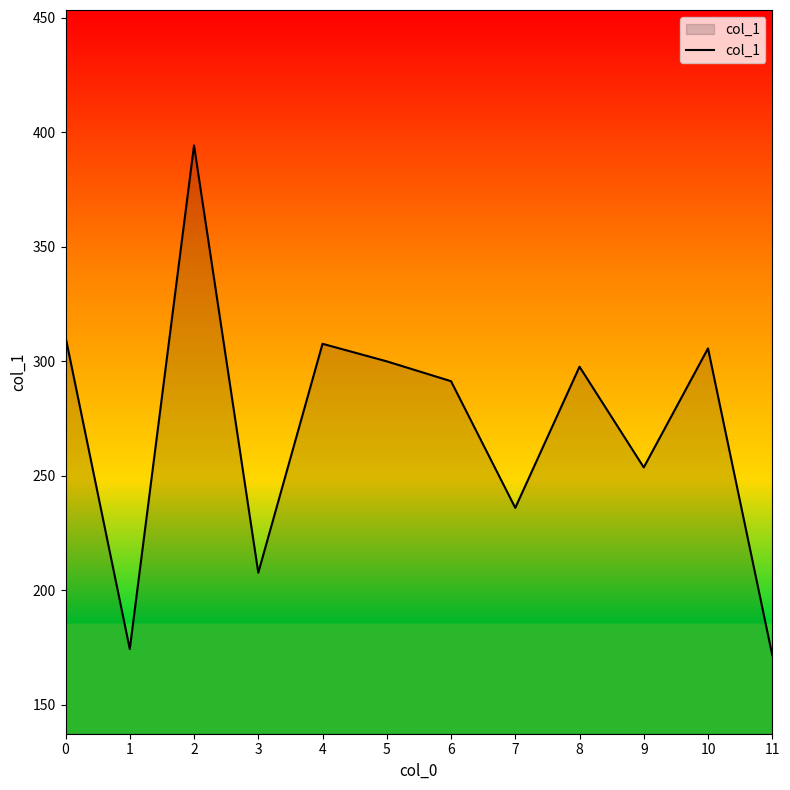

True or false: there are more than 2 points higher than both neighbors.

True